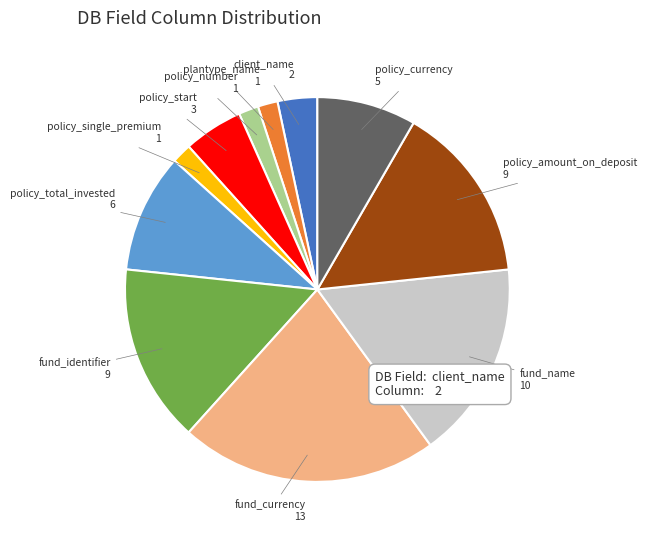

Do fund_identifier and plantype_name together represent more than half of the pie?

No